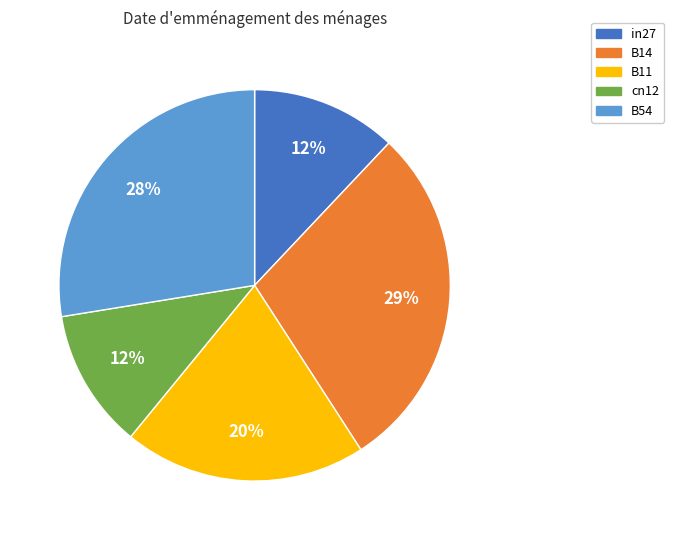

The cn12 slice represents 1% of the pie. True or false?

False